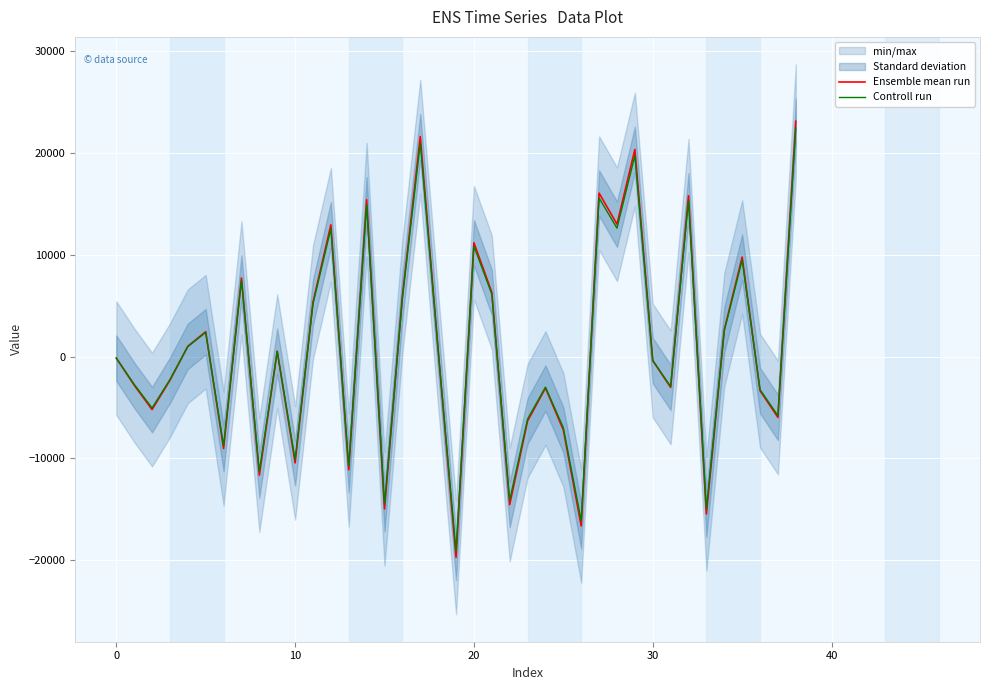

Is it true that Controll run equals -10139.8 at 25?

False